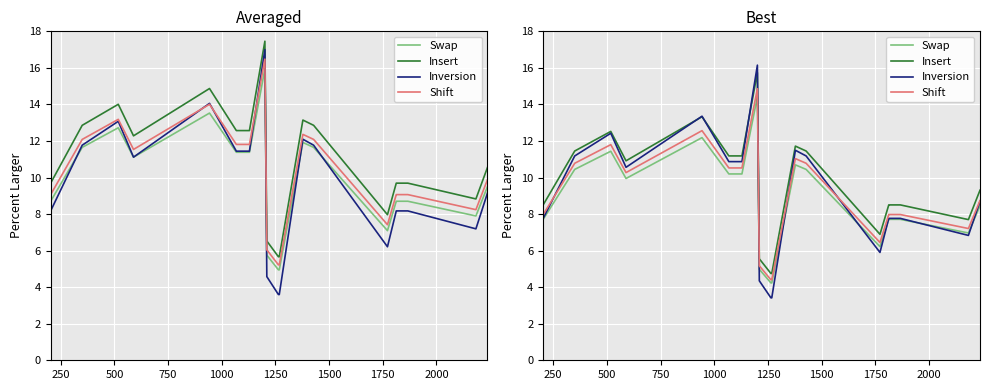

True or false: Insert and Shift intersect in this chart.

False